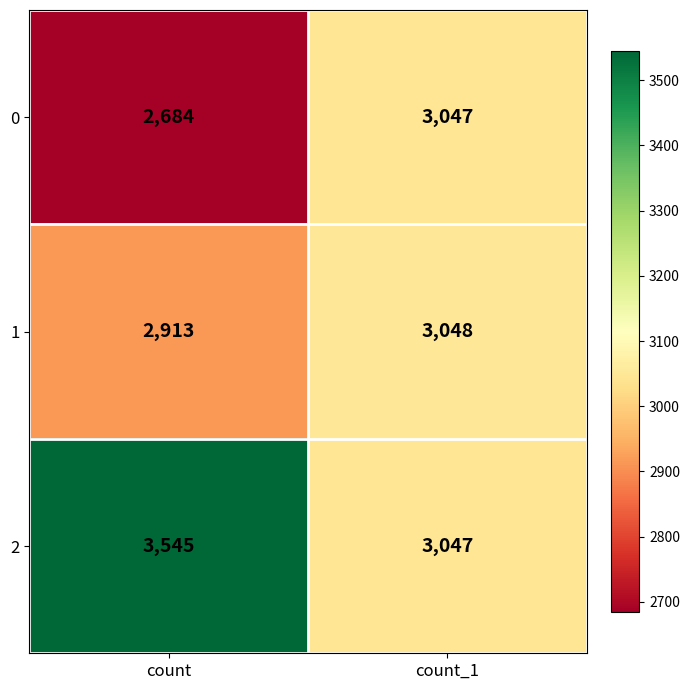

Is the value of 1 at count greater than the value of 0 at count_1?

No